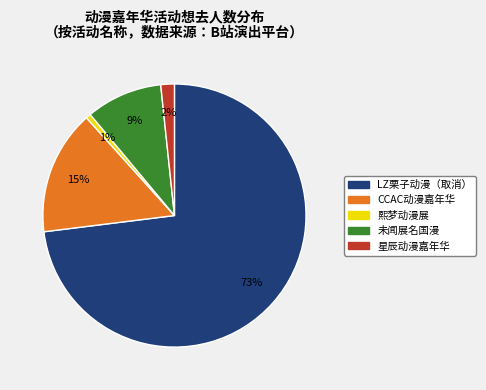

To the nearest percent, what is the average slice percentage?

20%